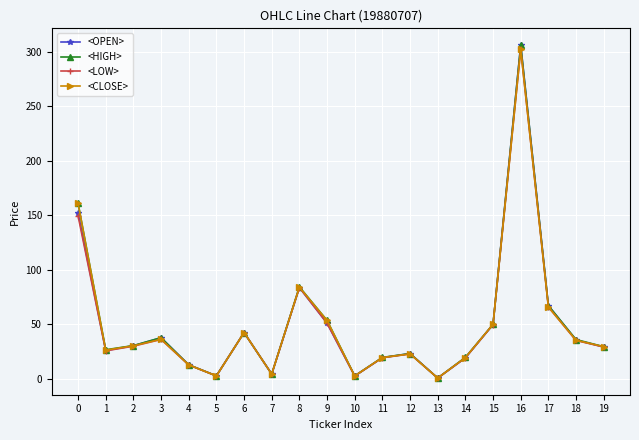

Does the chart display data point markers on the line(s)?

Yes